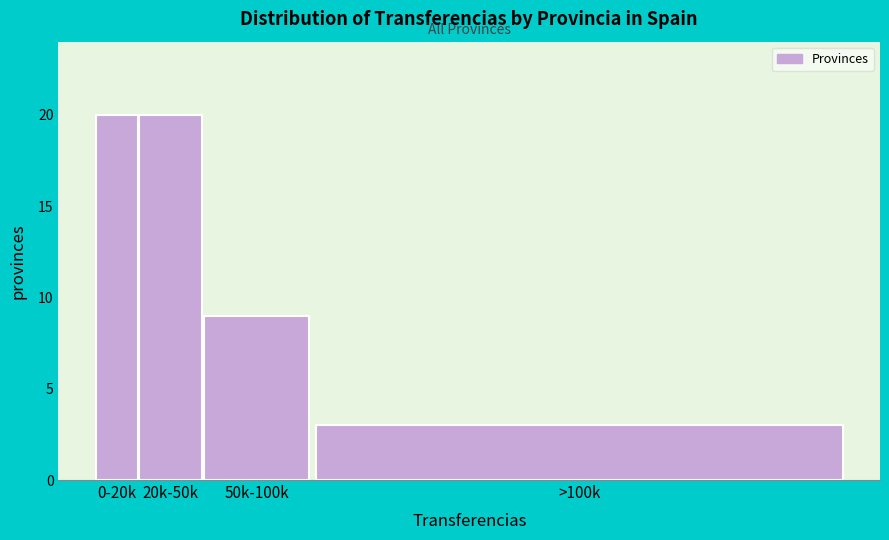

Reading left to right, what are all the values shown in this chart?

0-20k=20	20k-50k=20	50k-100k=9	>100k=3